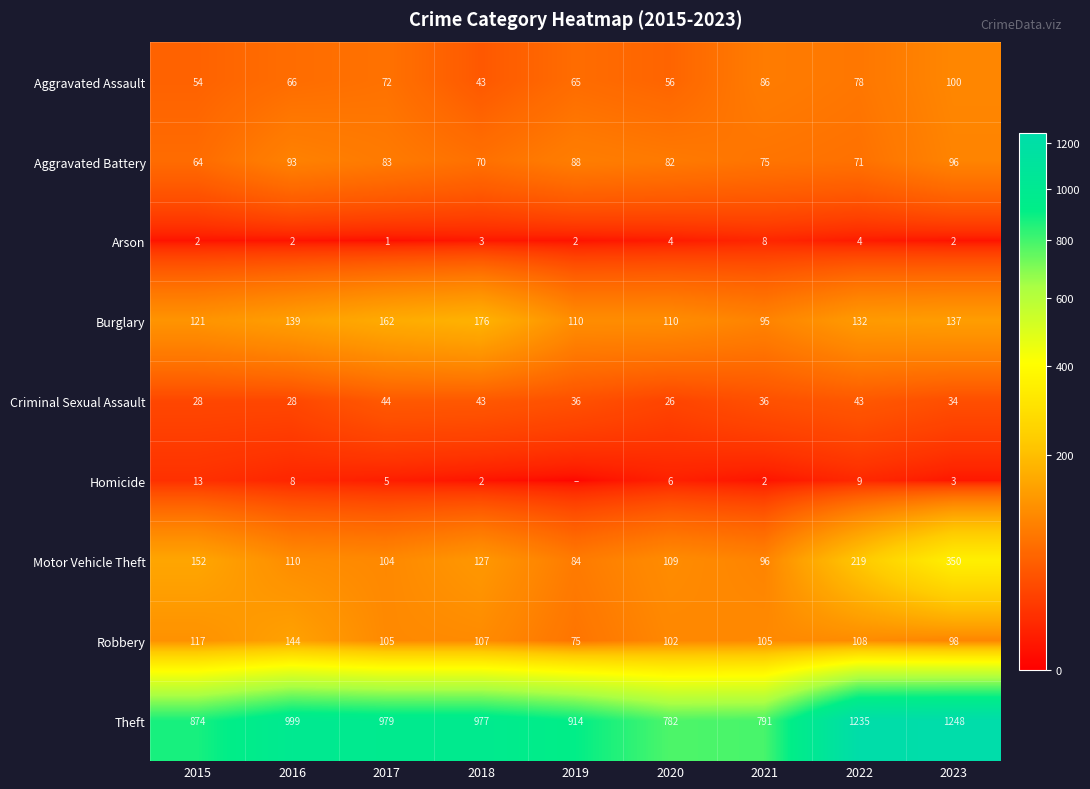

What is the maximum value shown in the chart?

1248